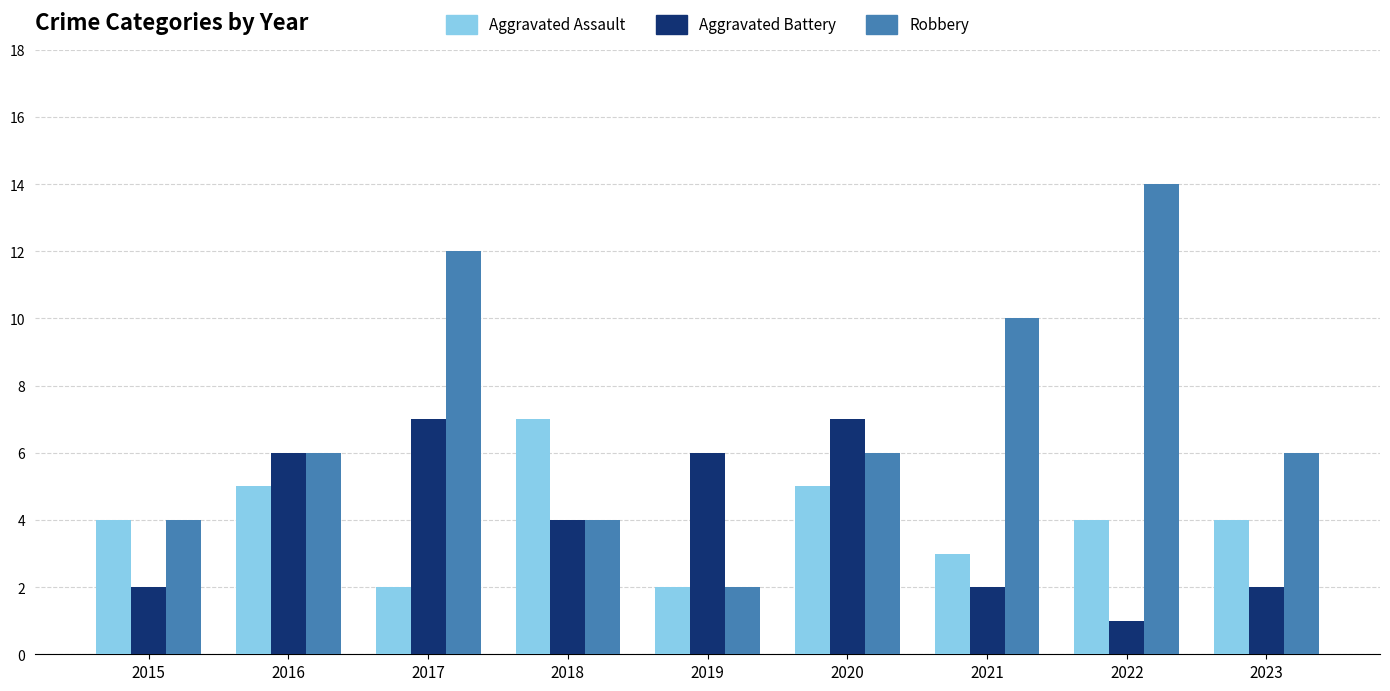

What is the lowest value of the Aggravated Assault series?

2